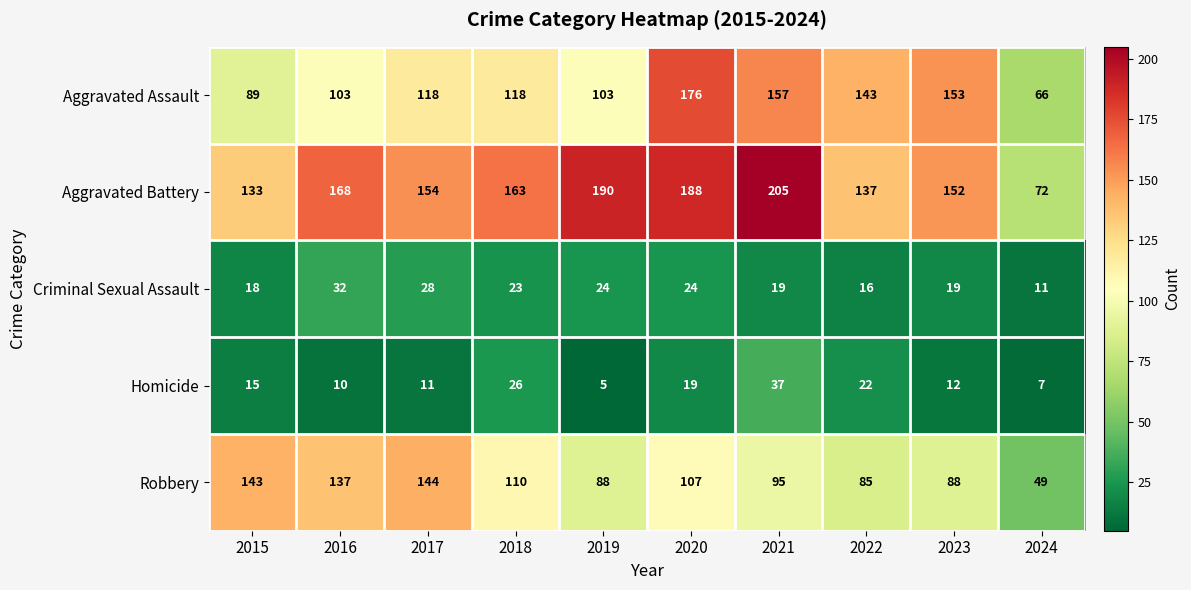

What is the total value across all series at 2015?

398